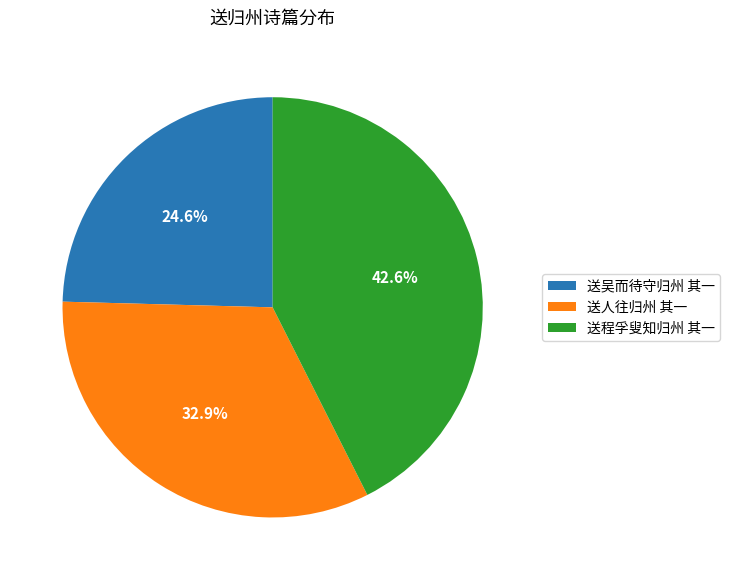

True or false: 送程孚叟知归州 其一 accounts for 43% of the total.

True